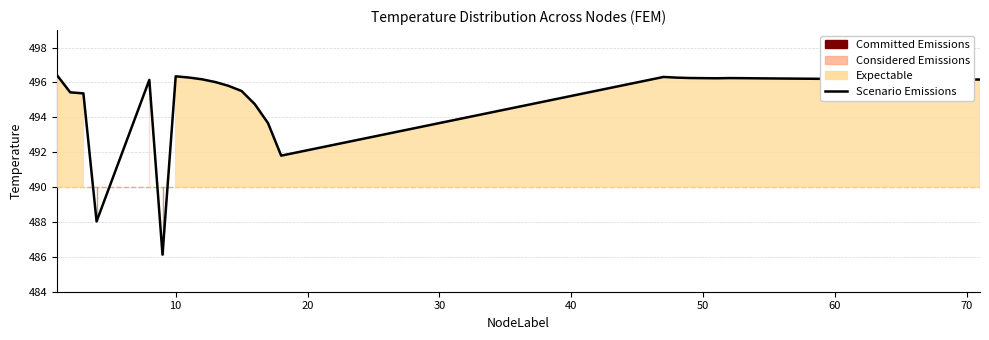

Does the chart have visible grid lines?

Yes